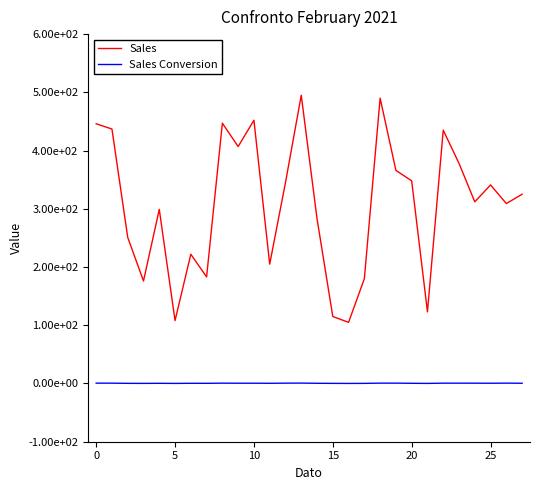

Reading left to right, list all the values displayed in this chart.

Sales: 446.0	437.0	251.0	176.0	299.0	108.0	222.0	183.0	447.0	407.0	452.0	205.0	345.0	495.0	283.0	115.0	105.0	180.0	490.0	366.0	348.0	123.0	435.0	378.0	312.0	341.0	309.0	325.0
Sales Conversion: 0.6	0.6	0.3	0.2	0.3	0.1	0.3	0.3	0.6	0.5	0.5	0.4	0.6	0.7	0.4	0.2	0.1	0.2	0.6	0.6	0.3	0.1	0.6	0.6	0.5	0.4	0.6	0.4